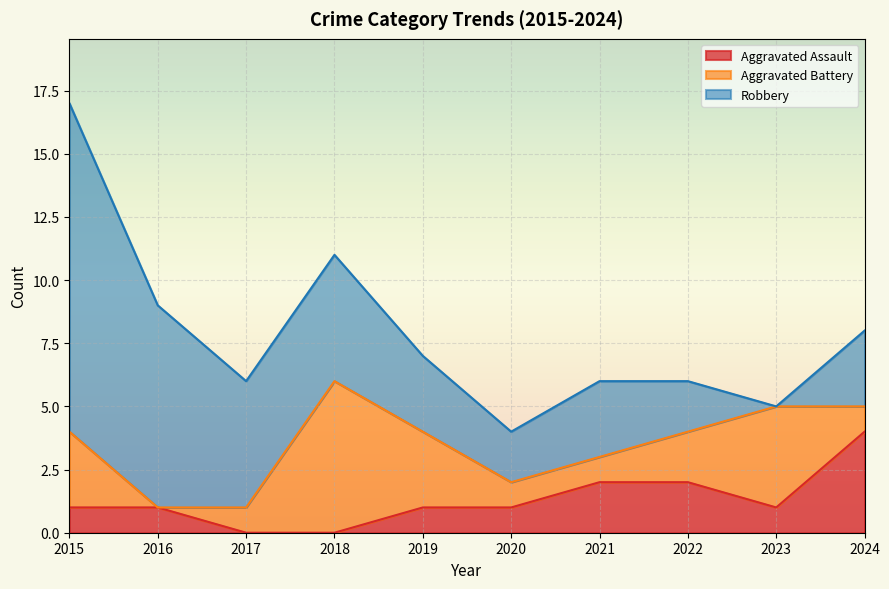

Rank the categories by Aggravated Battery value from highest to lowest.

2018, 2023, 2015, 2019, 2022, 2017, 2020, 2021, 2024, 2016